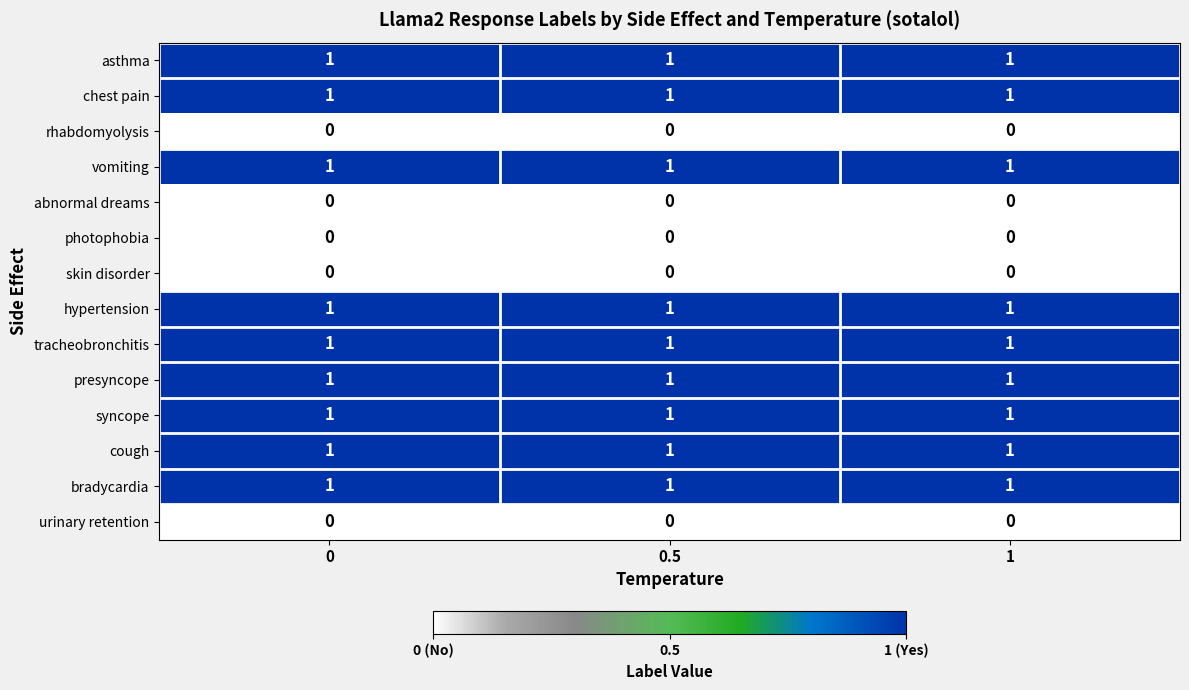

What is the total value across all series at 1?

9